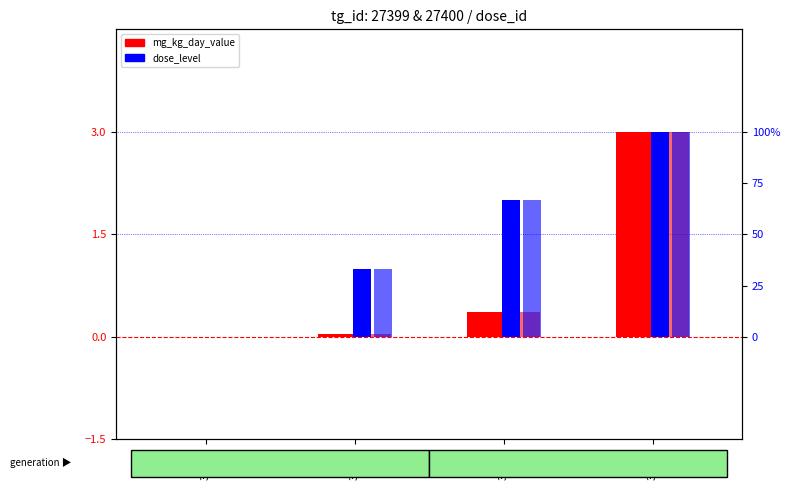

True or false: mg_kg_day_value (Fetal) has a value of 3.0 at 37193.

True